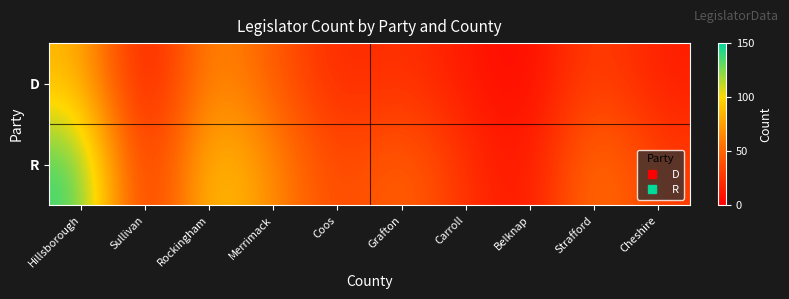

At how many categories does at least one series exceed 117?

1